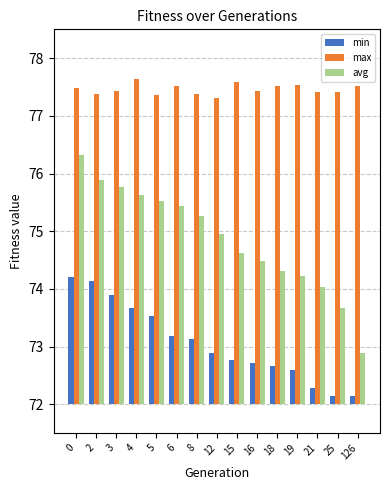

The max series shows 7.7 at 15. True or false?

False